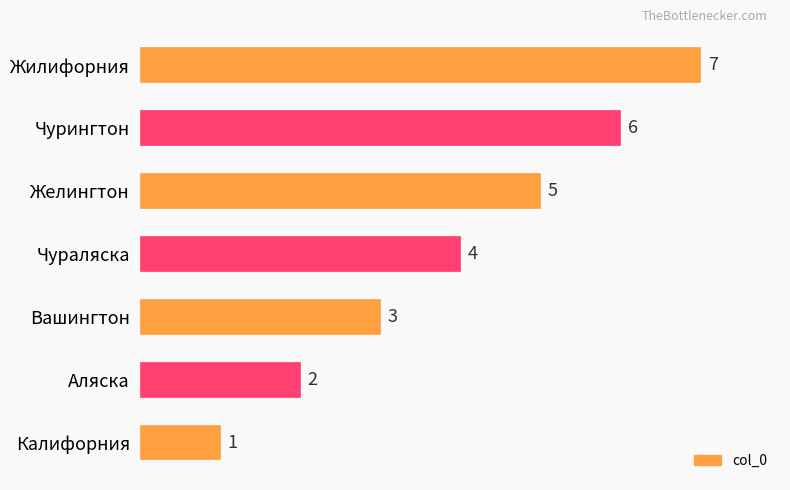

List the labels in order of value, smallest first.

Калифорния, Аляска, Вашингтон, Чураляска, Желингтон, Чурингтон, Жилифорния